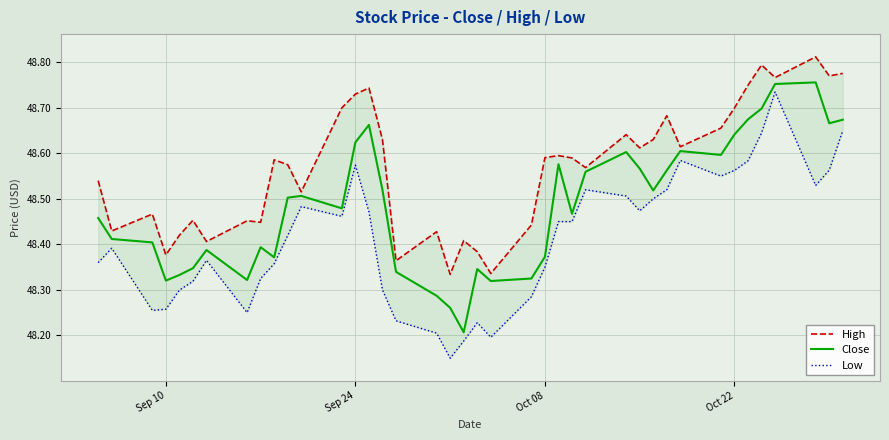

The value of Close at Sep 10 is 78.4. True or false?

False